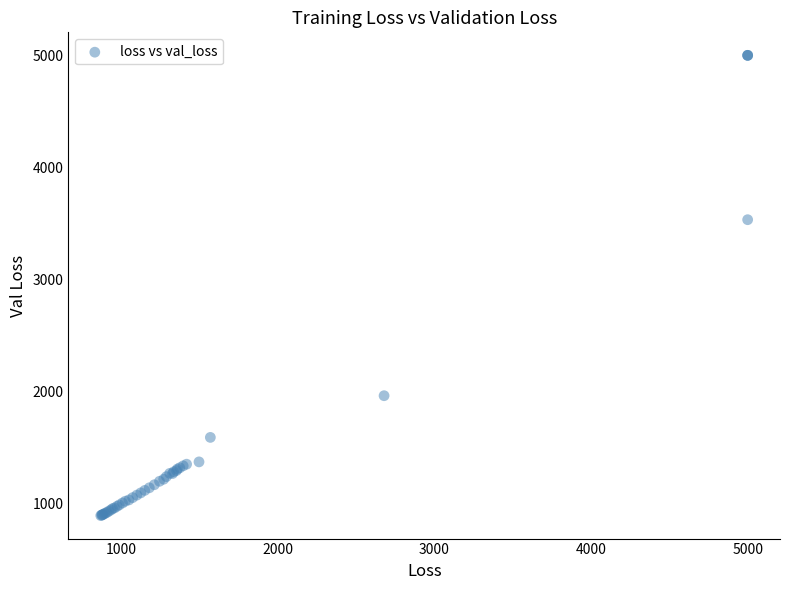

What Y value in the scatter plot is closest to 2944?

3532.1